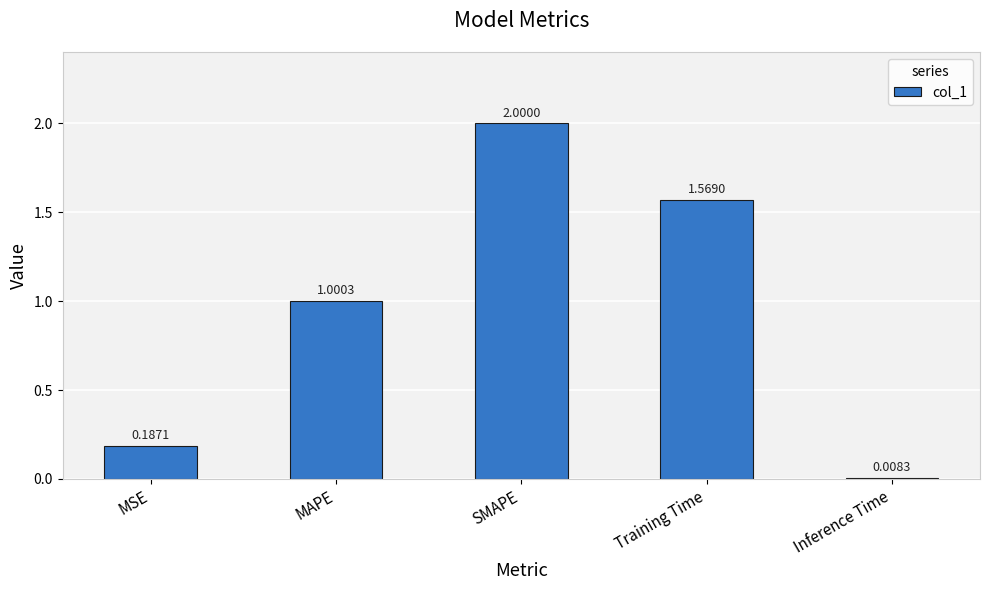

The chart shows a value of 2.0 at SMAPE. True or false?

True